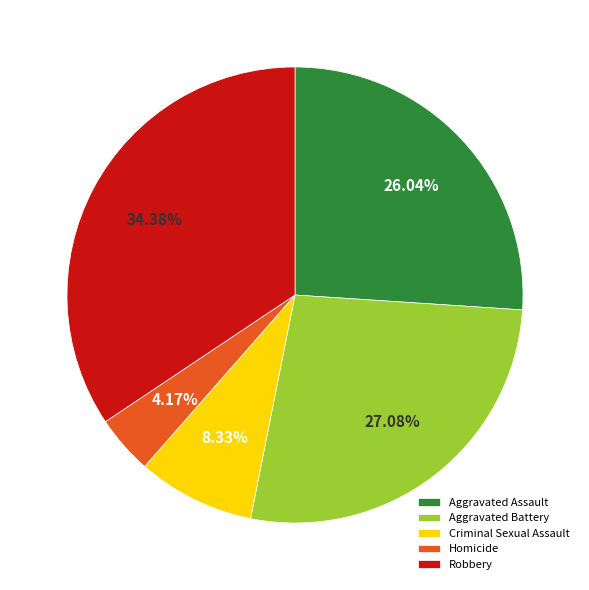

Rank the categories by value from highest to lowest.

Robbery, Aggravated Battery, Aggravated Assault, Criminal Sexual Assault, Homicide